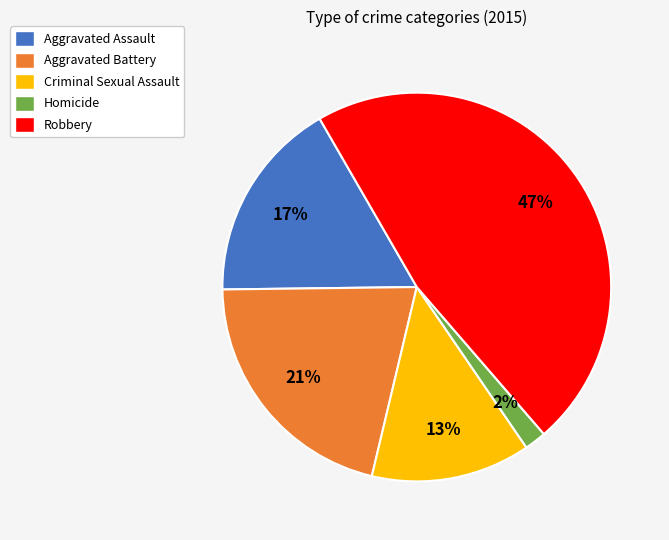

To the nearest percent, what is the combined percentage of Aggravated Assault and Robbery?

64%